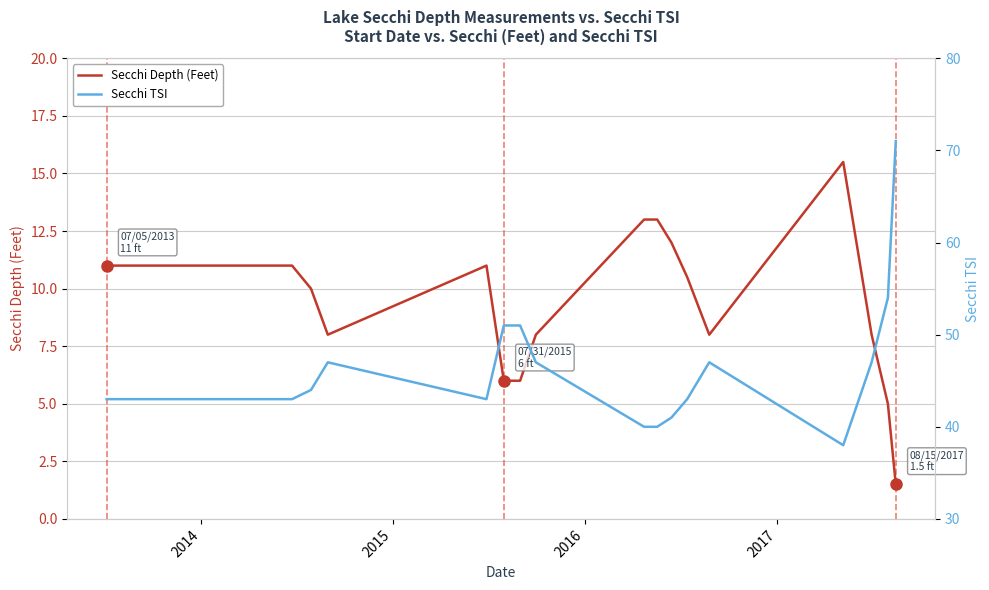

What is the maximum value for Secchi Depth (Feet)?

15.5